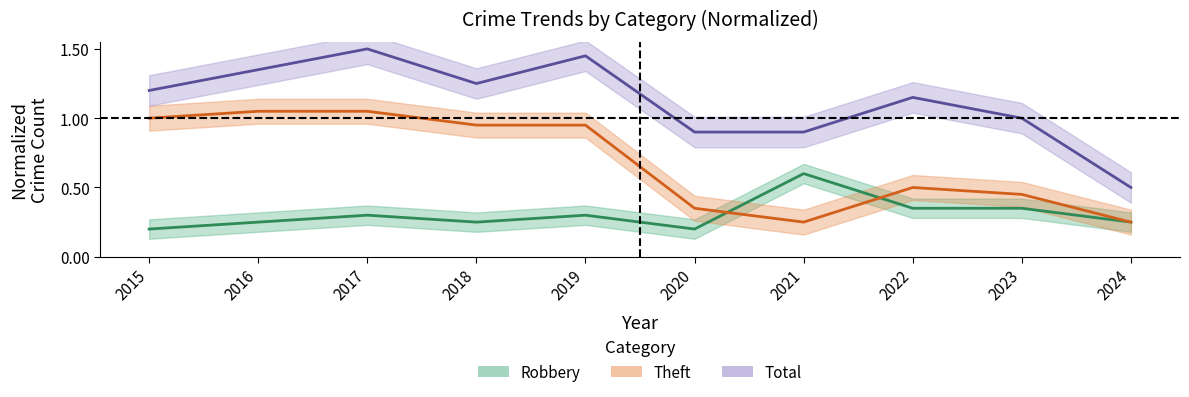

Which category has the lowest value in the Robbery series?

2015